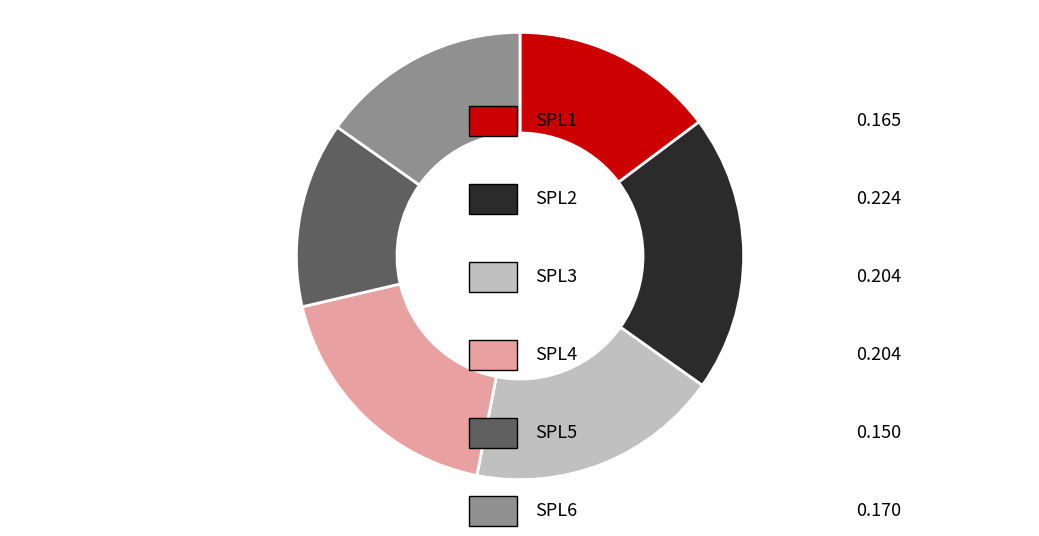

Is there a majority slice in this chart?

No